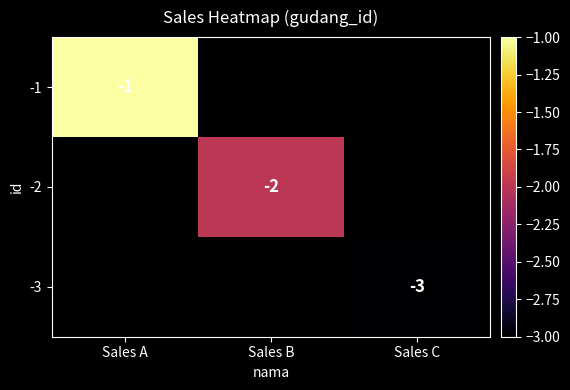

True or false: -3 has a value of -3 at Sales C.

True